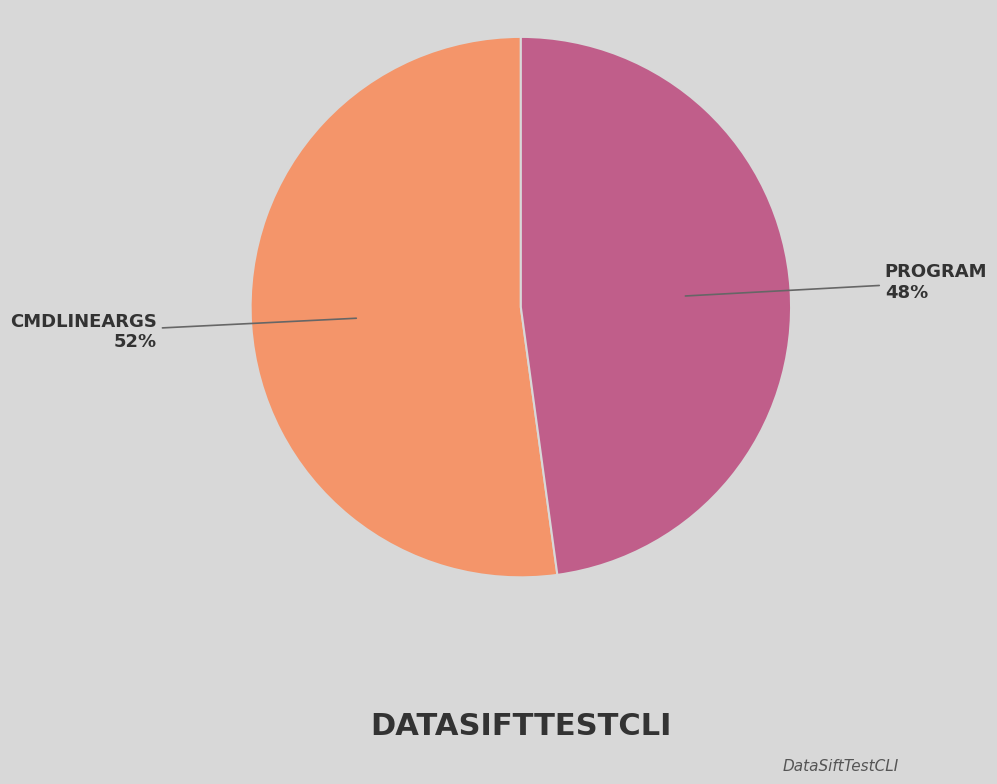

To the nearest percent, what is the difference between the largest and smallest slice percentages?

4%